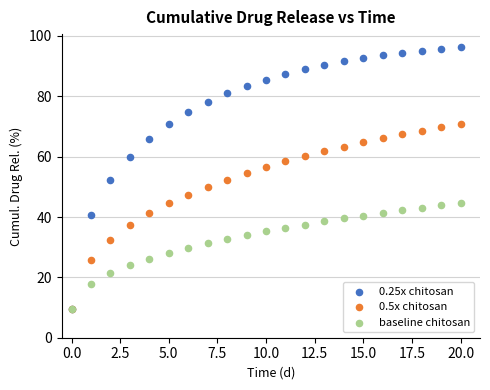

What are all the series names shown in the legend?

0.25x chitosan, 0.5x chitosan, baseline chitosan